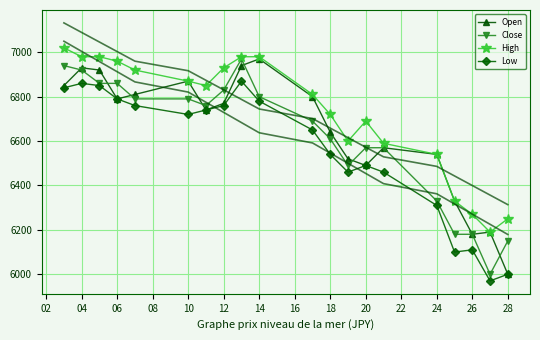

What is the highest value of the Open series?

6970